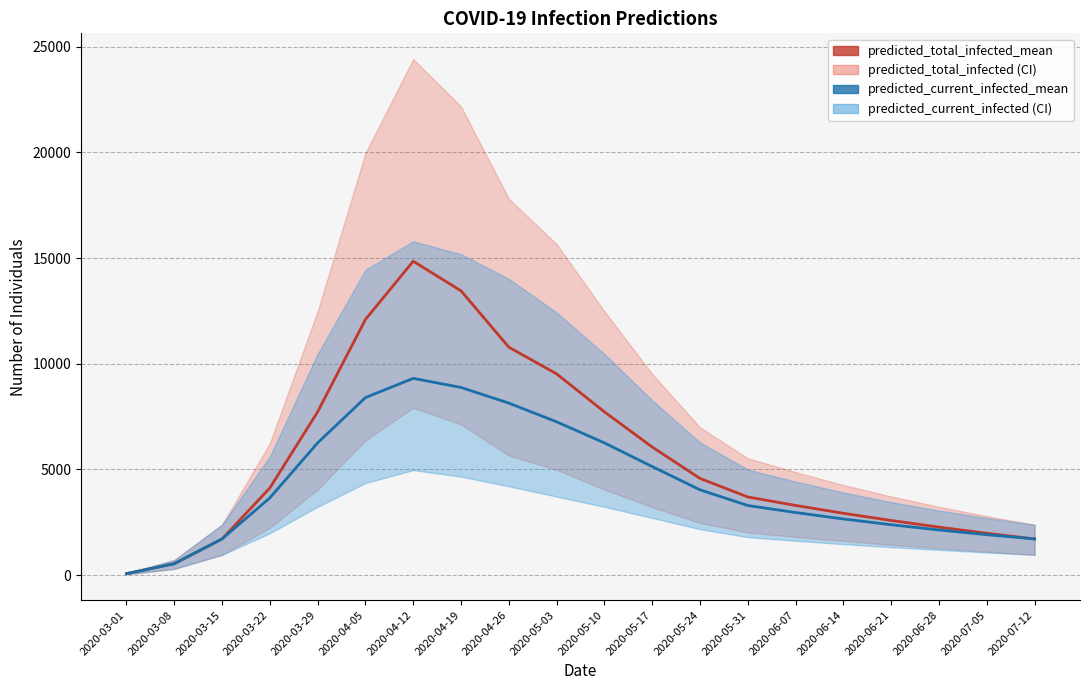

What is the difference between the predicted_current_infected_mean values at 2020-05-17 and 2020-03-22?

1484